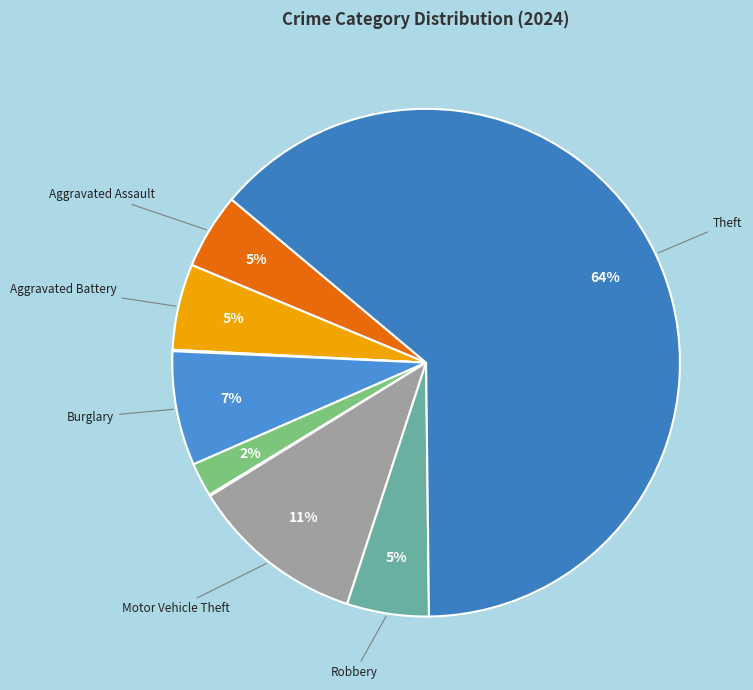

How many slices are in this pie chart?

9